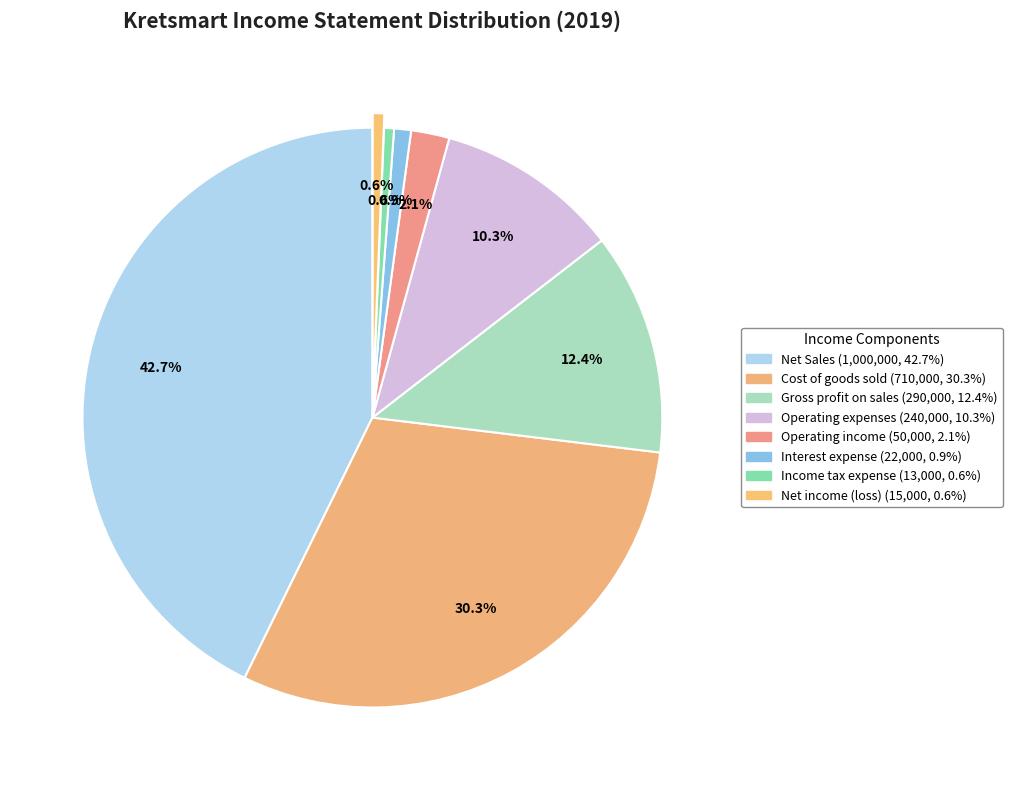

What percentage is the Cost of goods sold slice, to the nearest percent?

30%